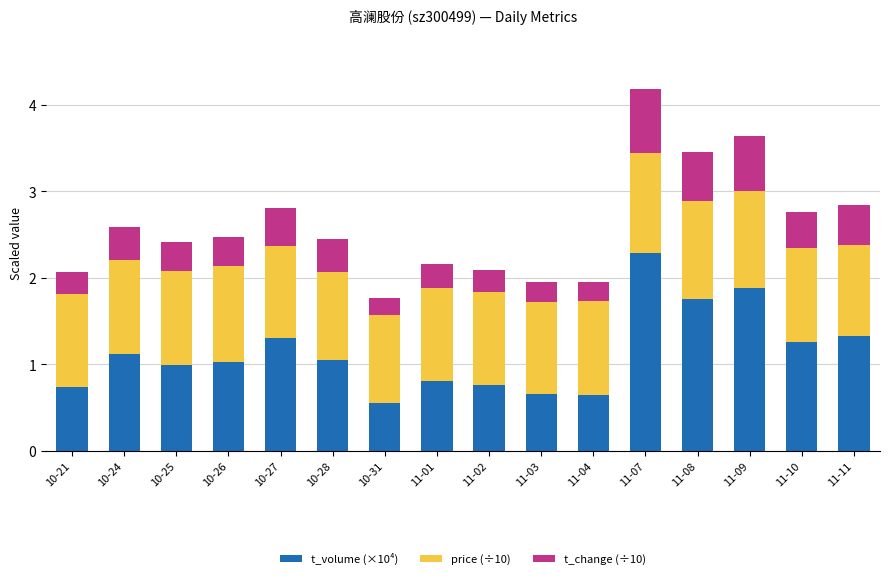

Which category has the highest value in the t_volume (×10⁴) series?

11-07